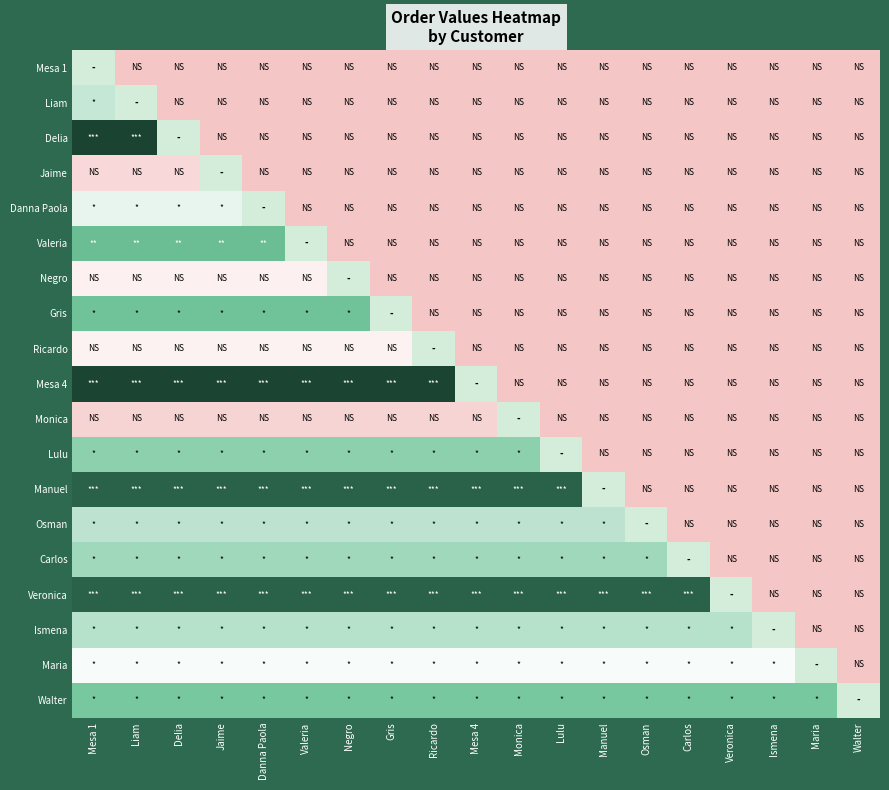

The value of Liam at Danna Paola is 0.0. True or false?

True